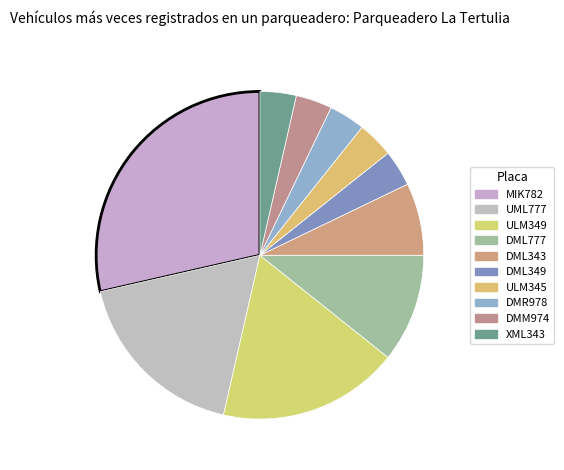

Is it true that XML343 is 4% of the pie?

True